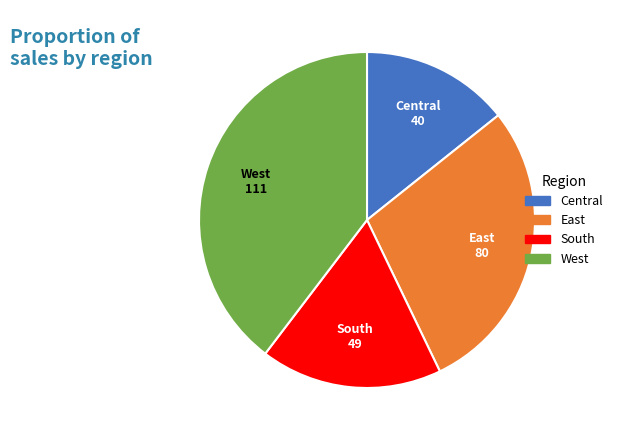

Is there any slice that represents more than half of the pie?

No